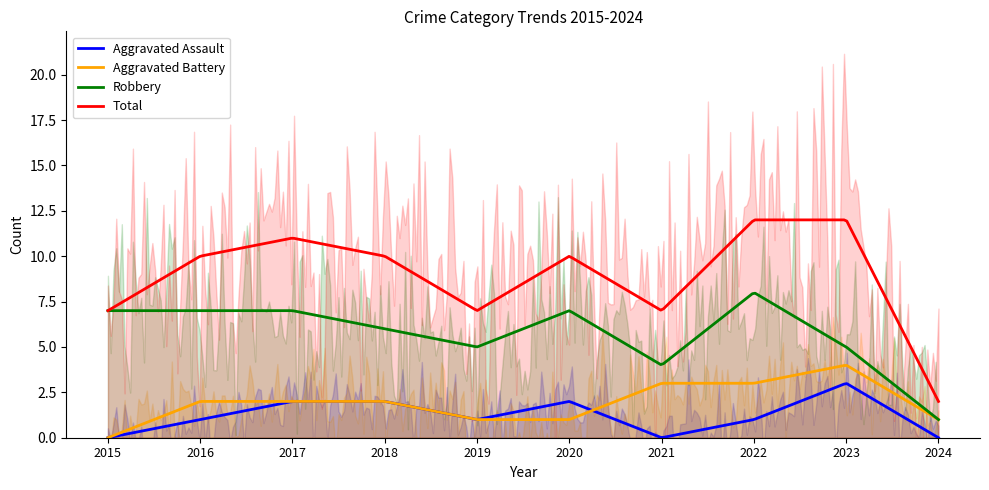

True or false: Robbery and Aggravated Battery intersect in this chart.

False